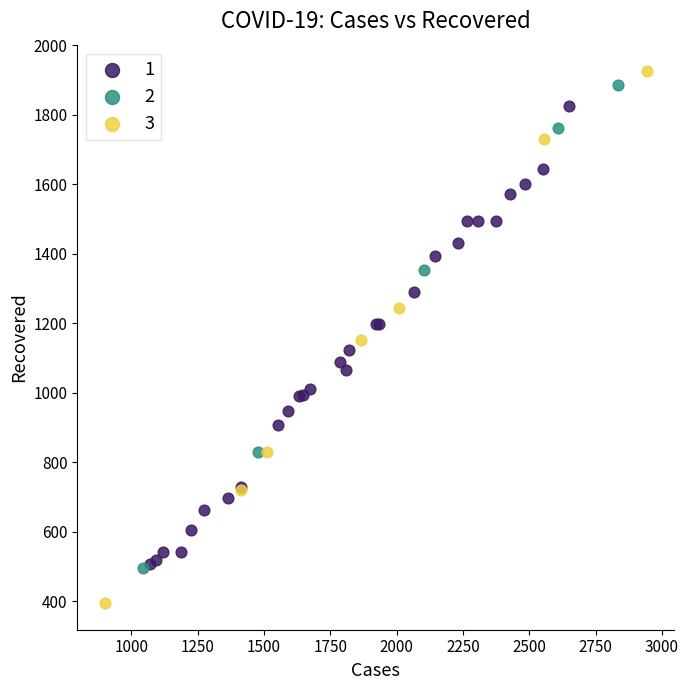

Which series reaches the minimum Y coordinate?

3